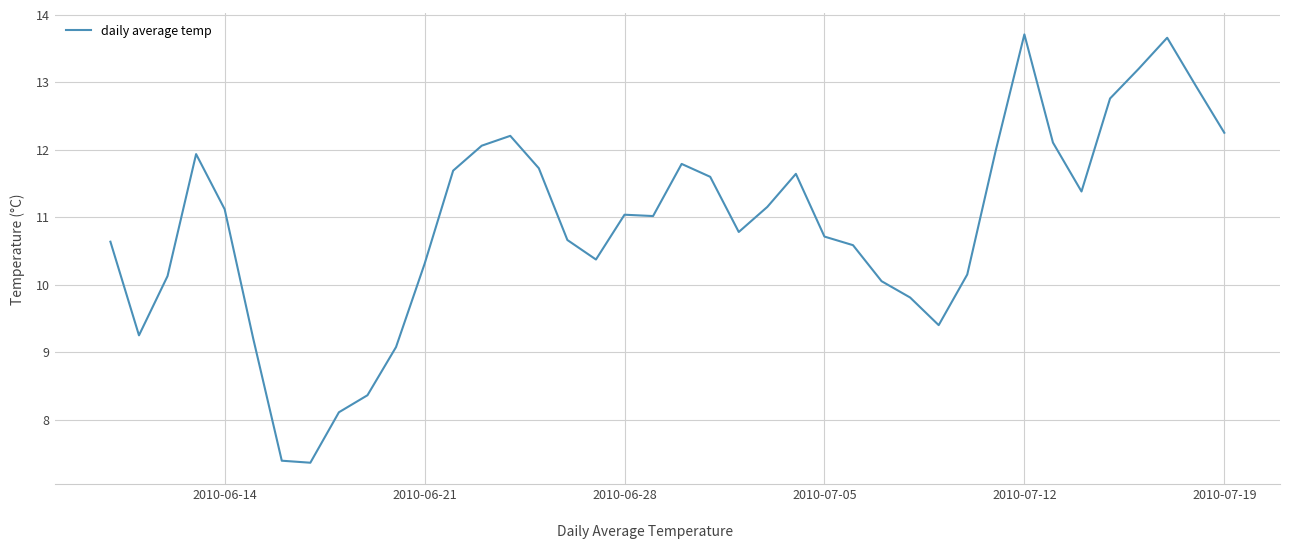

What is the difference between the maximum and minimum values?

6.3